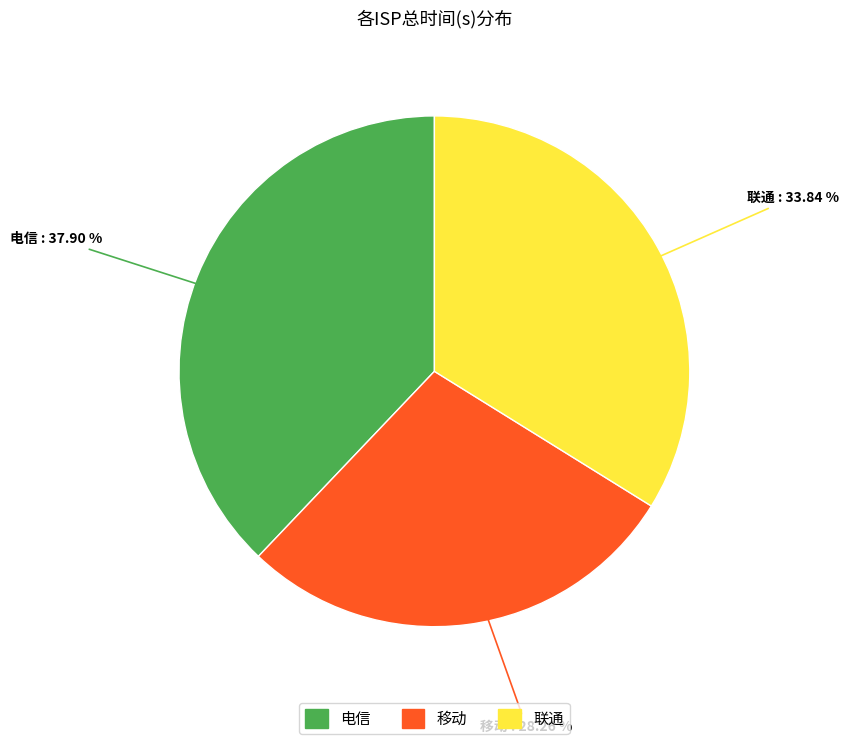

What is the largest slice in the pie chart?

电信